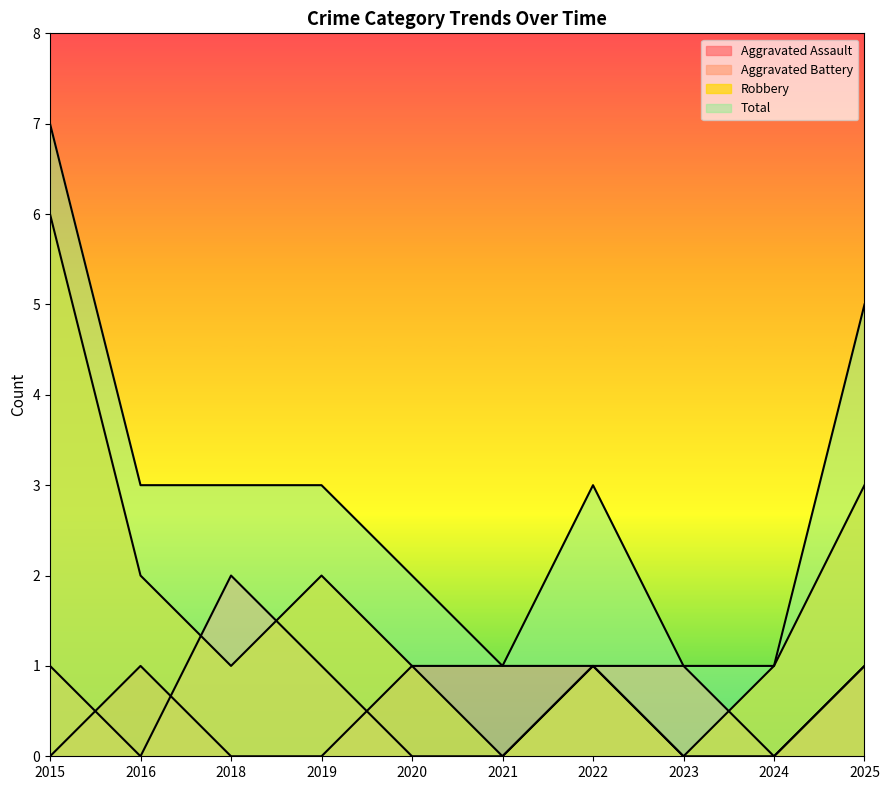

Read the Aggravated Battery value at 2018.

2